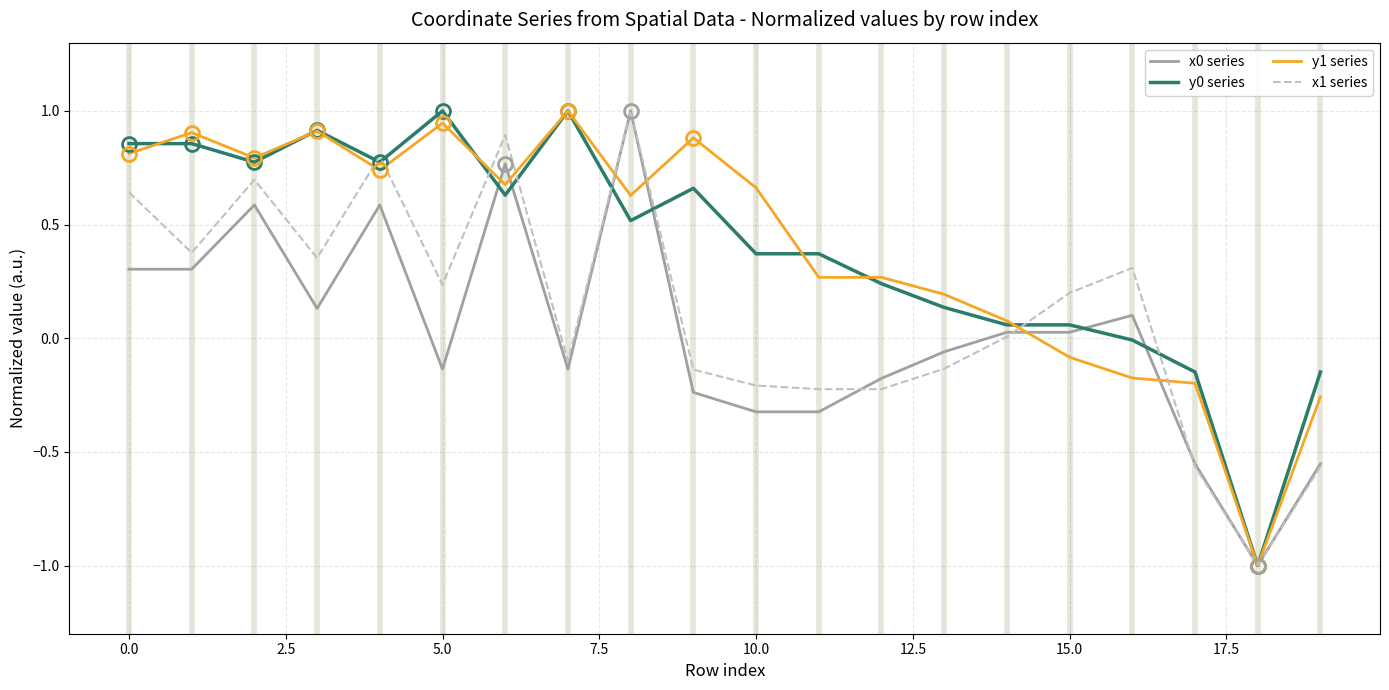

What is the minimum value shown in the chart?

-1.0